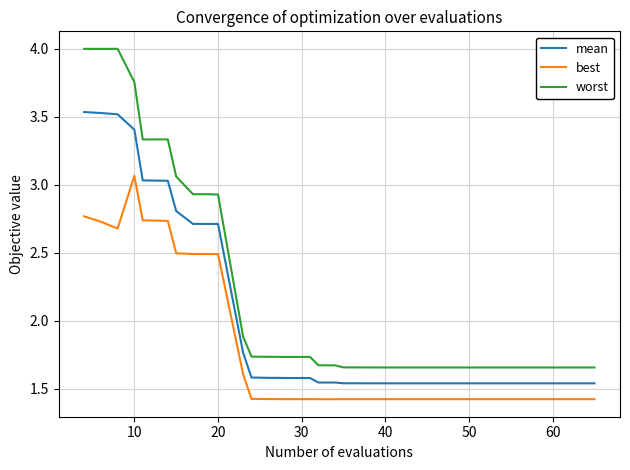

Which series has the largest total across all categories?

worst